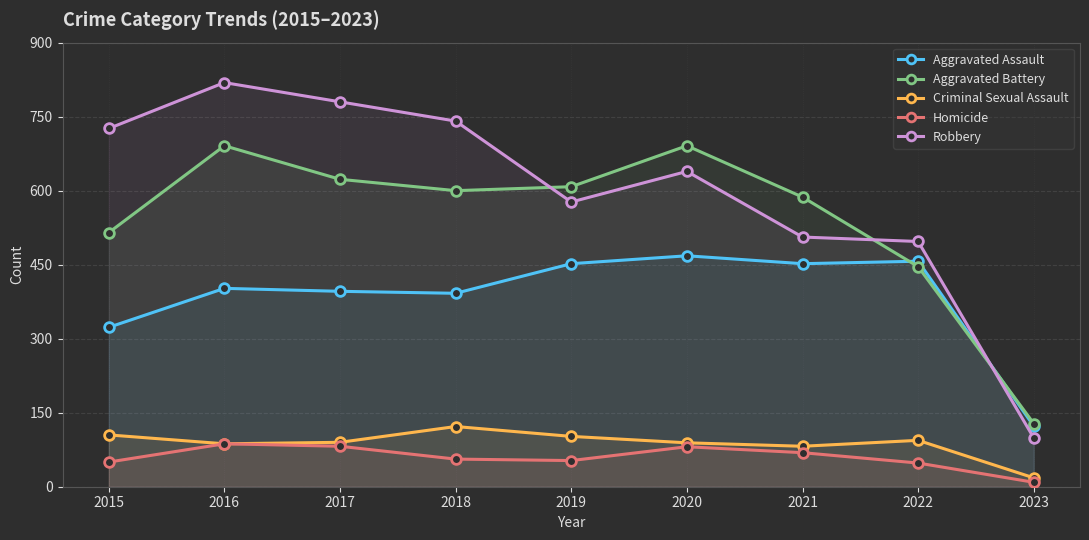

How many lines are shown in the chart?

5